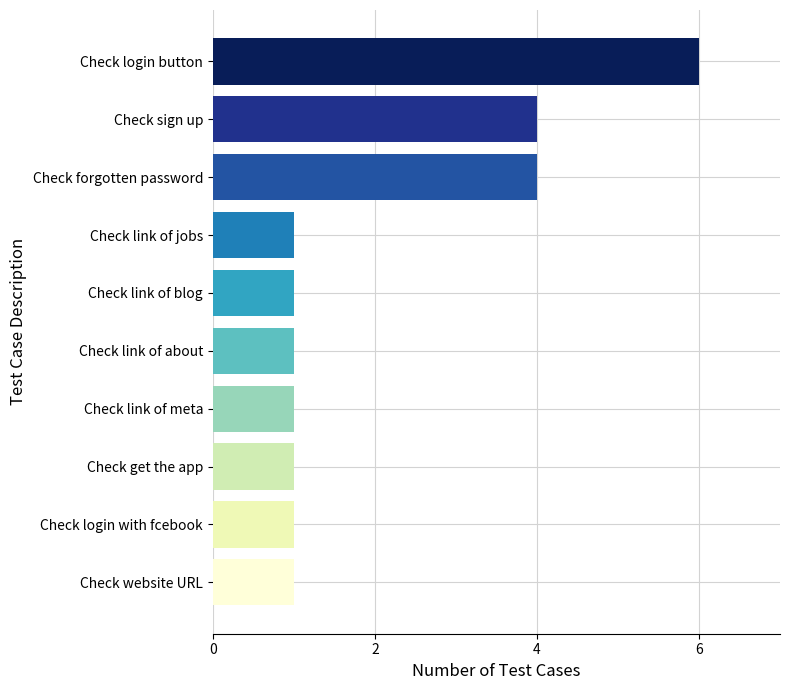

What is the ratio of the value at Check login button to the value at Check website URL?

6.0